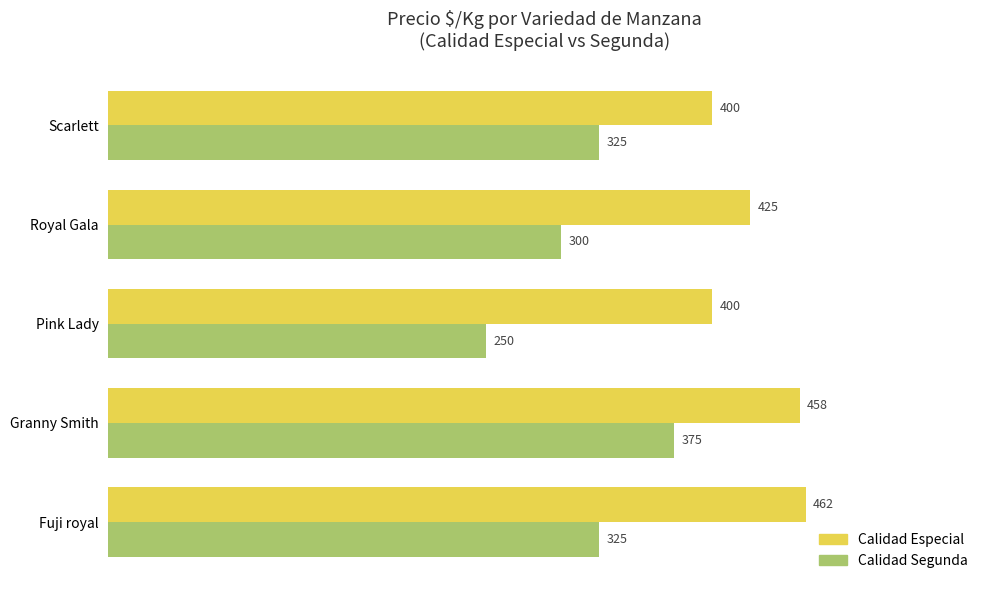

At how many categories does at least one series exceed 429?

2